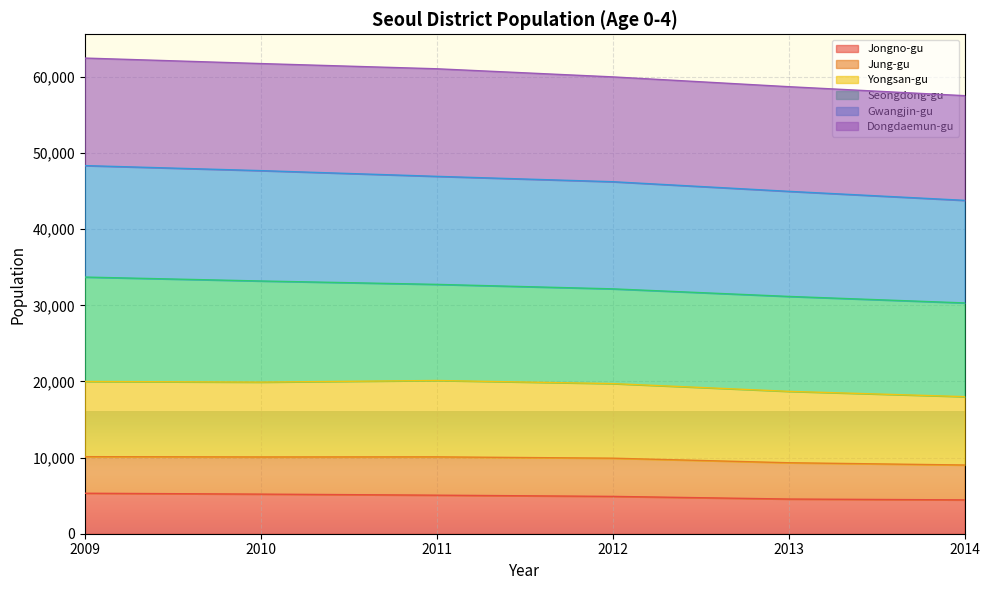

What is the difference between the second highest and second lowest values in the Yongsan-gu series?

1299